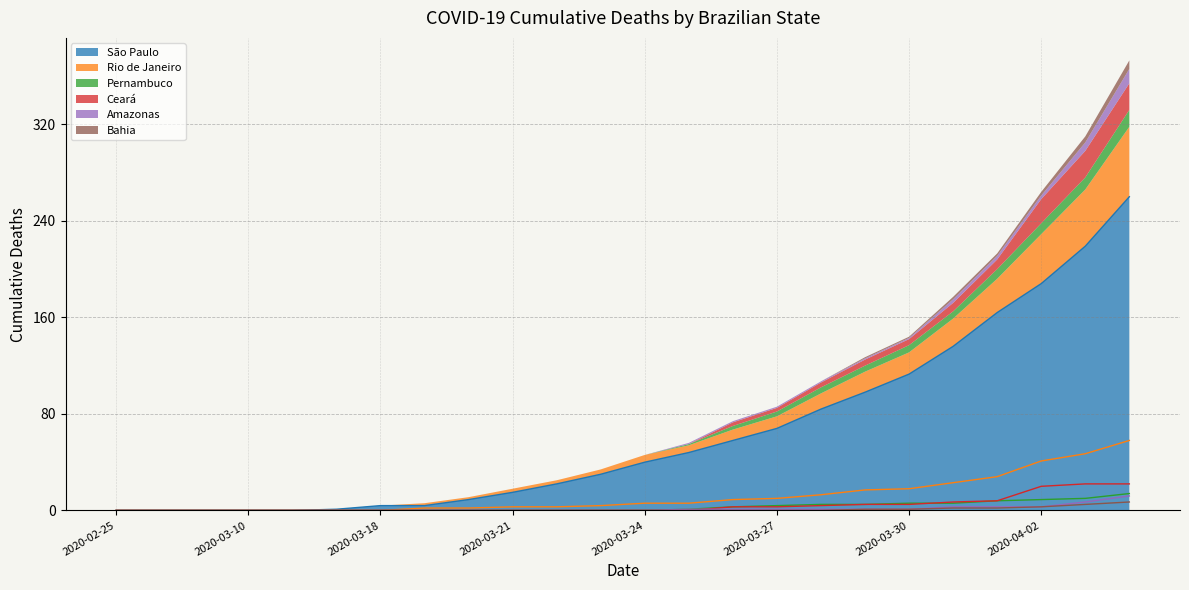

Which category has the lowest value across all series?

2020-02-25